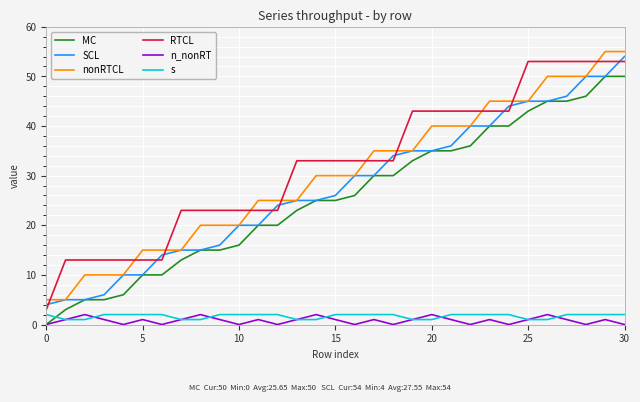

True or false: s and SCL cross at least once.

False